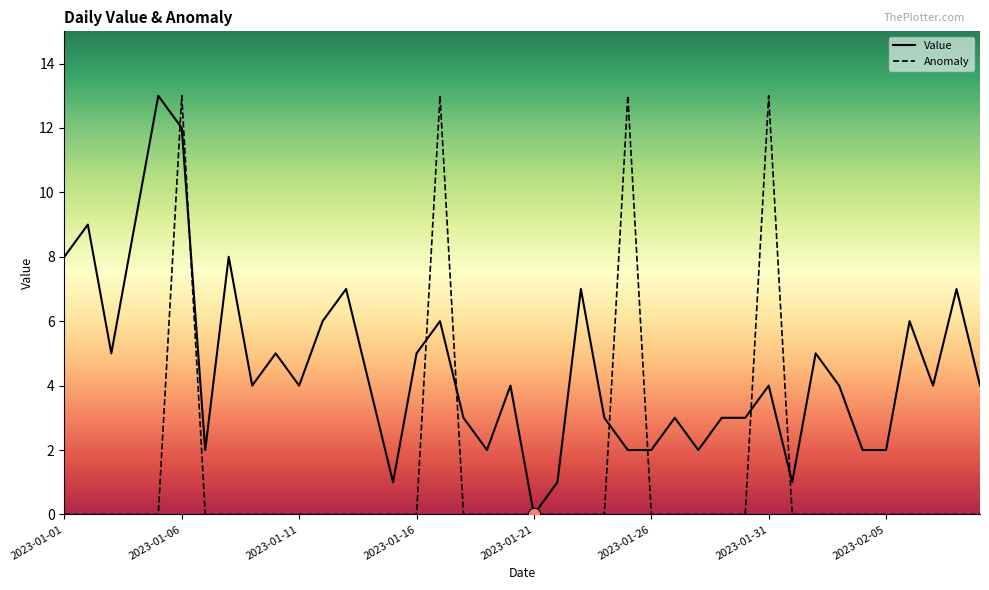

Which series has the largest total across all categories?

Value